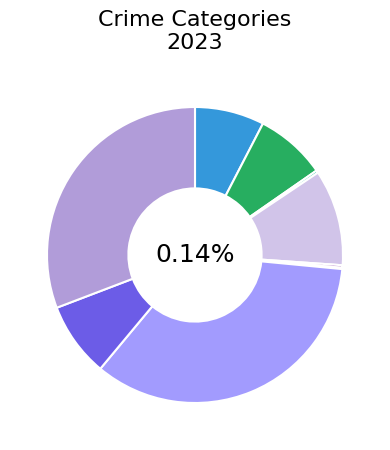

How many slices are in this pie chart?

9